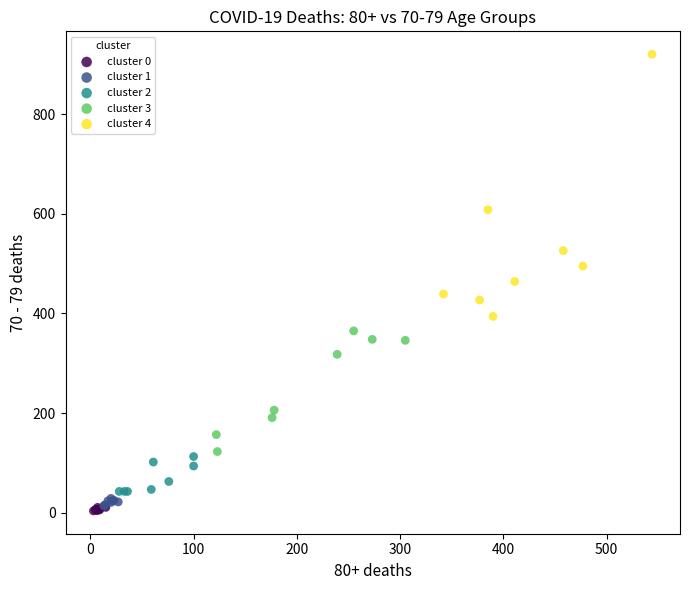

What are all the series names shown in the legend?

cluster 0, cluster 1, cluster 2, cluster 3, cluster 4